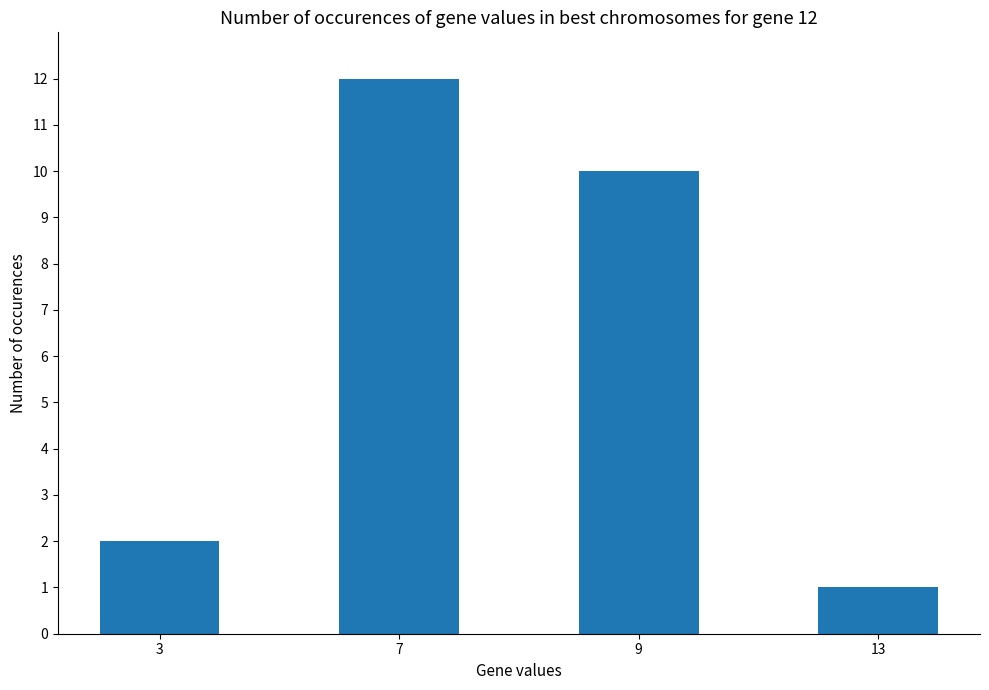

Which label corresponds to the smallest value in the chart?

13